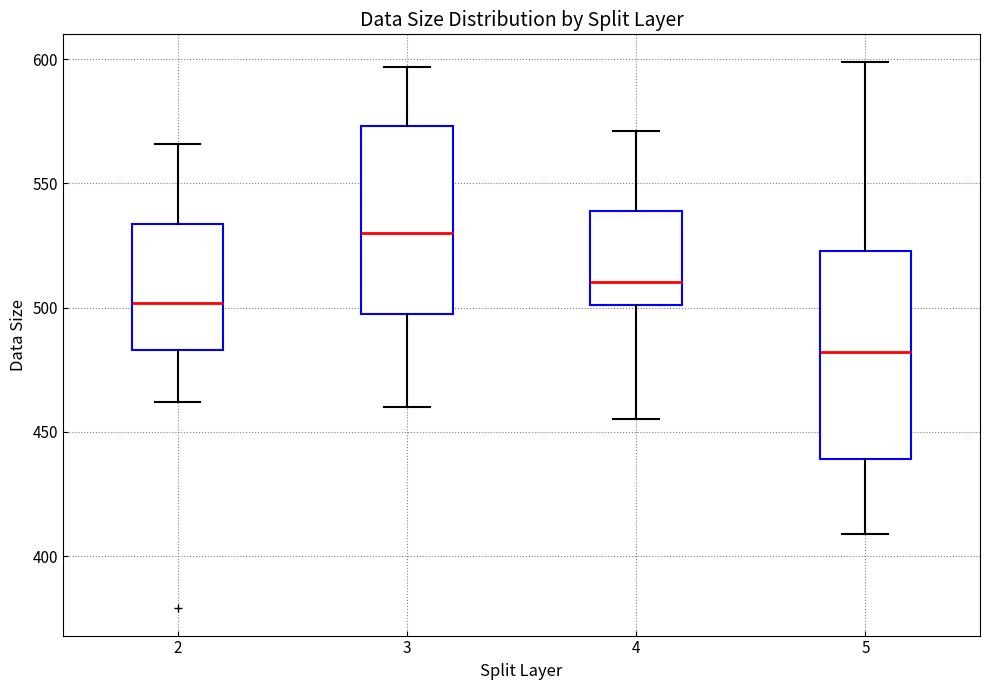

Reading left to right, transcribe this box plot: for each box, give where its median line is, the range the box spans, and where its two whiskers end, as read against the y-axis. The values are not printed on the chart, so give them approximately, as read against the axis.

2: median 500, box 485 to 535, whiskers 460 to 565
3: median 530, box 500 to 575, whiskers 460 to 595
4: median 510, box 500 to 540, whiskers 455 to 570
5: median 480, box 440 to 525, whiskers 410 to 600